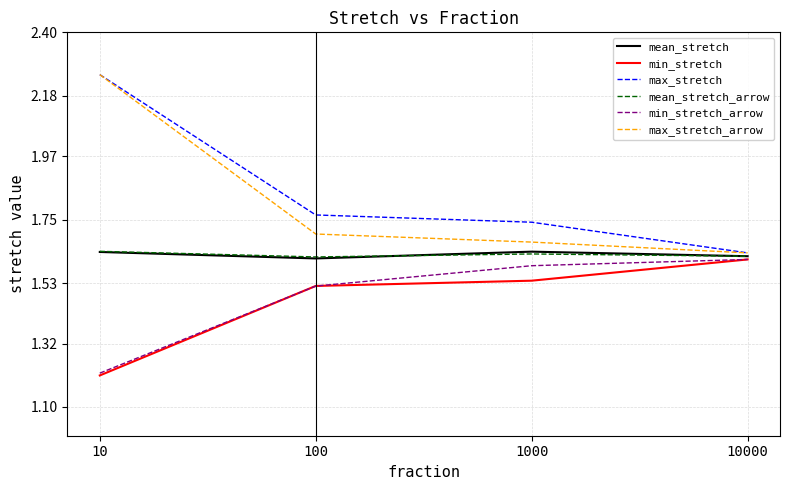

Which label corresponds to the smallest value in the chart?

10